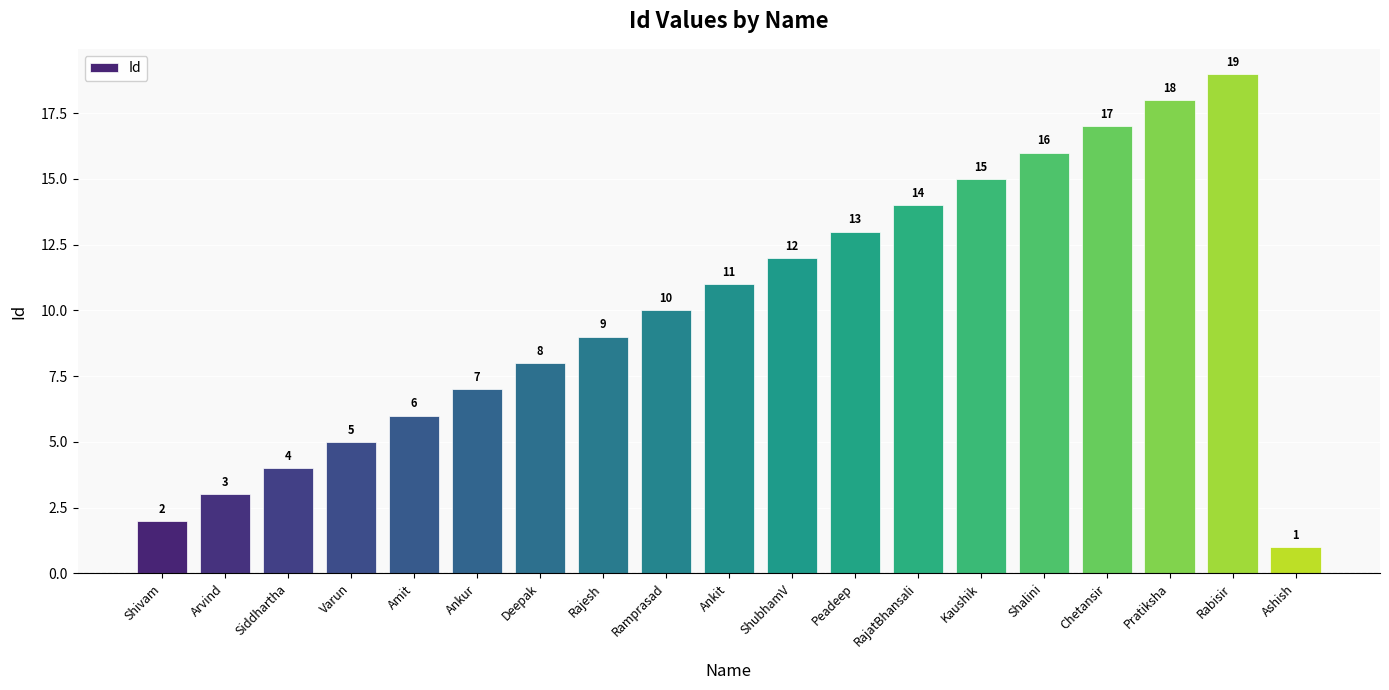

Is it true that the value at Shalini is 16?

True